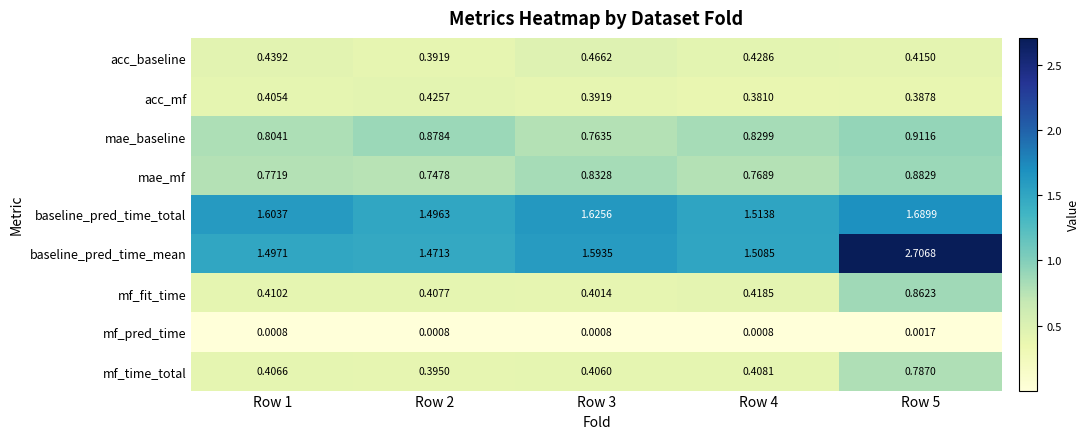

At which category does the chart reach its peak across all series?

Row 5